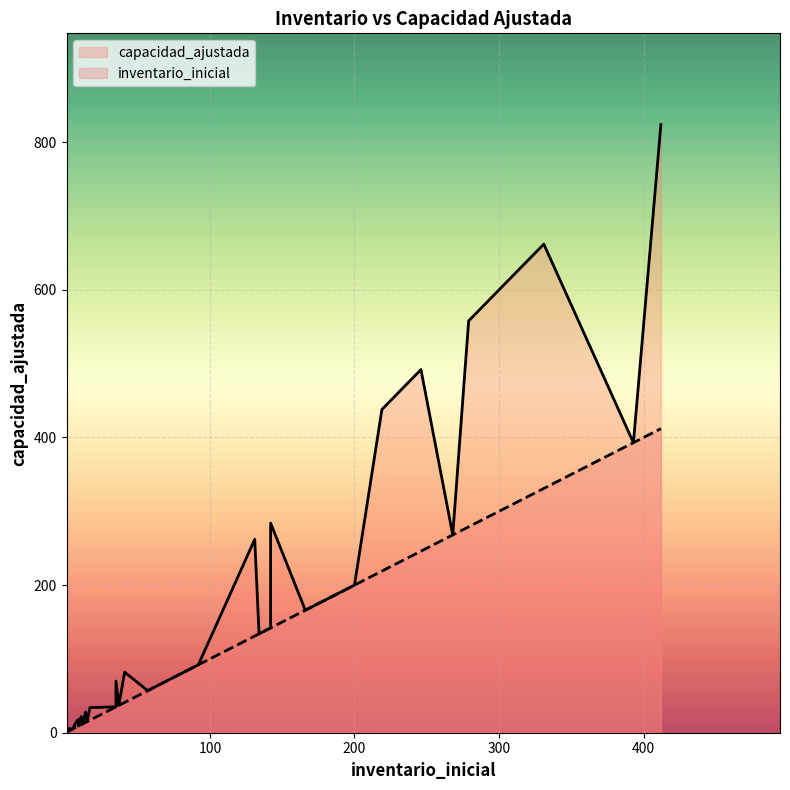

Is it true that capacidad_ajustada equals 45 at 19?

False